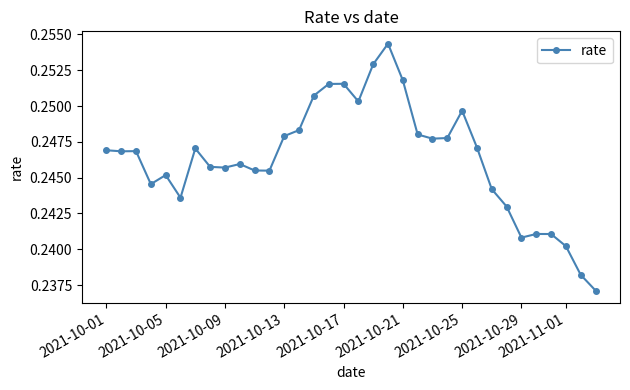

True or false: there are more than 1 points higher than both neighbors.

True